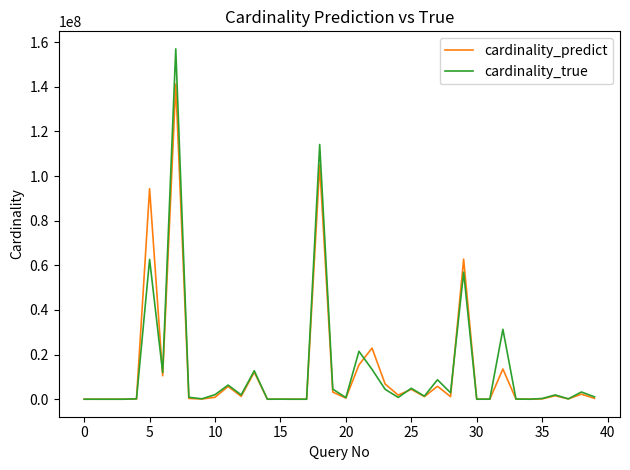

True or false: cardinality_true has more than 2 interior local peaks.

True